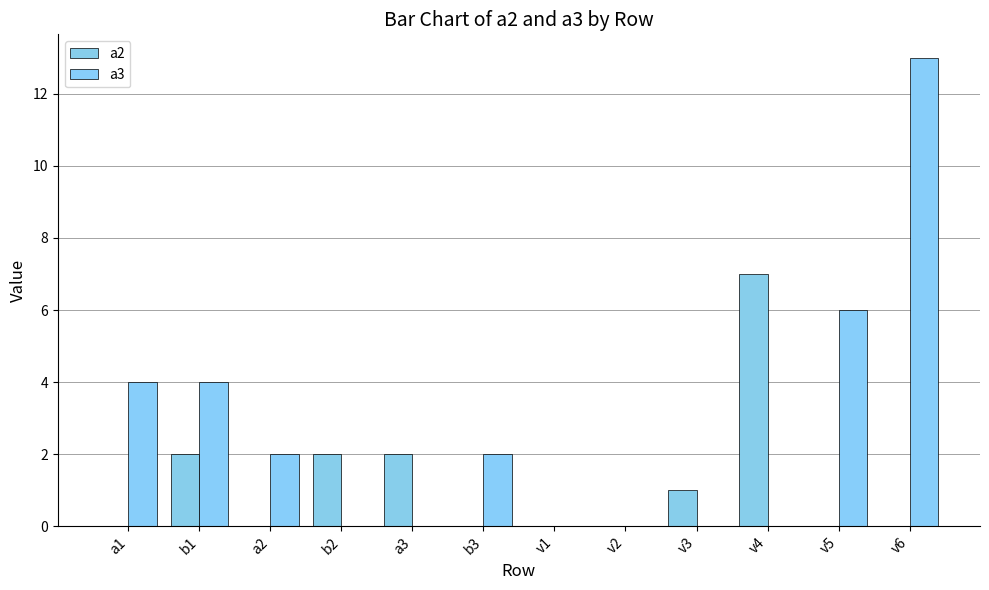

How many groups of bars are there?

12